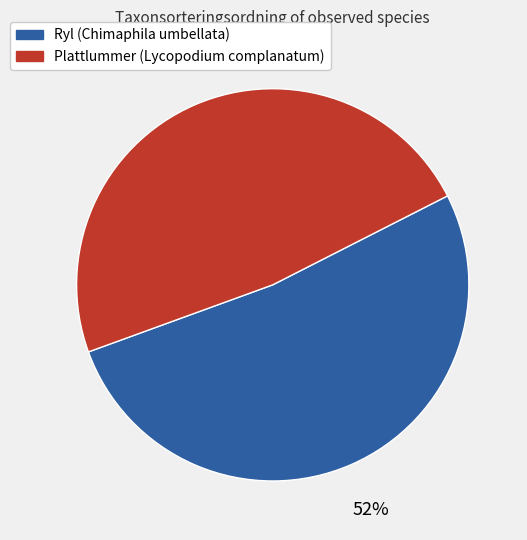

How many slices are in this pie chart?

2